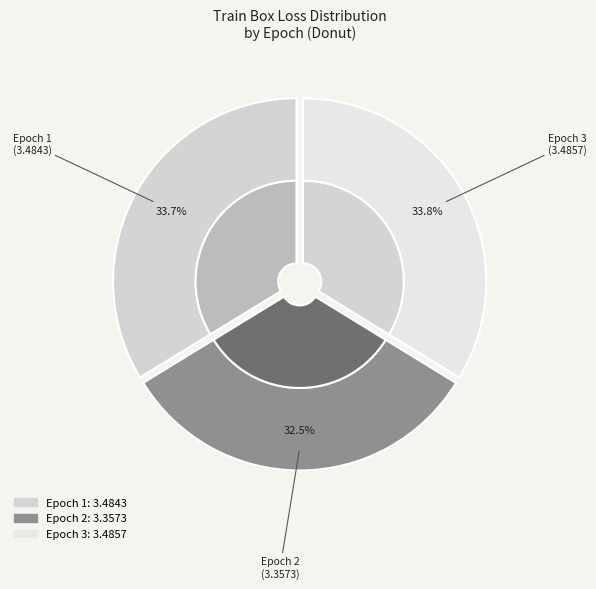

How many slices are in this pie chart?

3